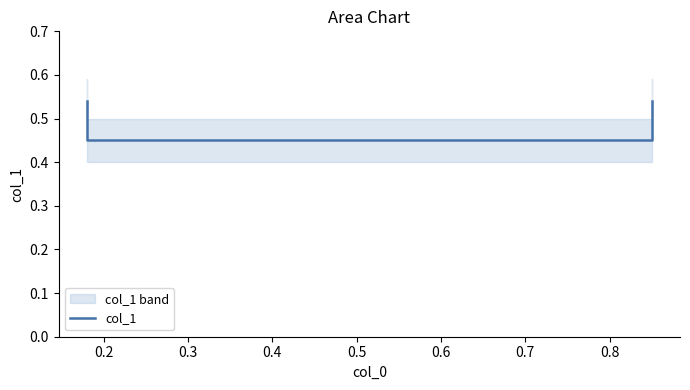

At which label is the value closest to 0?

0.2